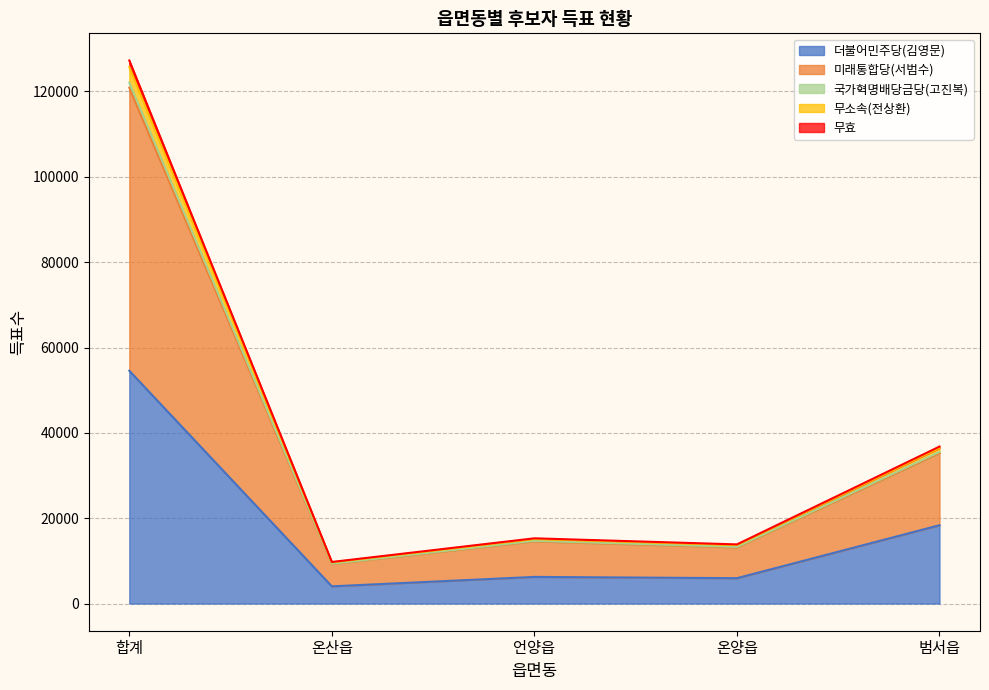

What is the label of the 5th point from the left?

범서읍